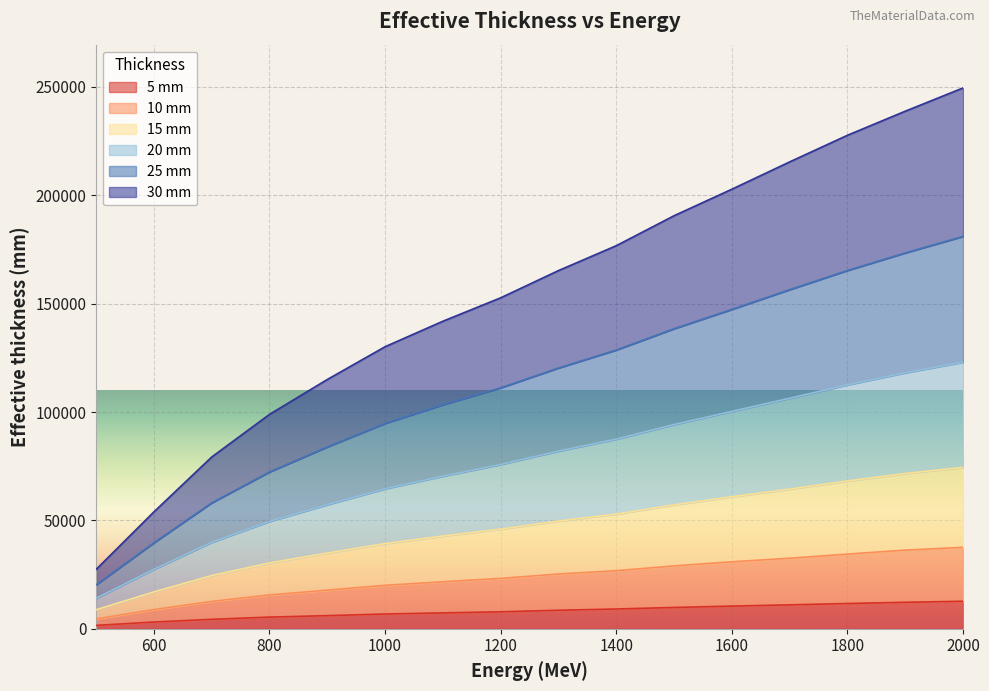

True or false: 15 mm and 20 mm cross at least once.

False